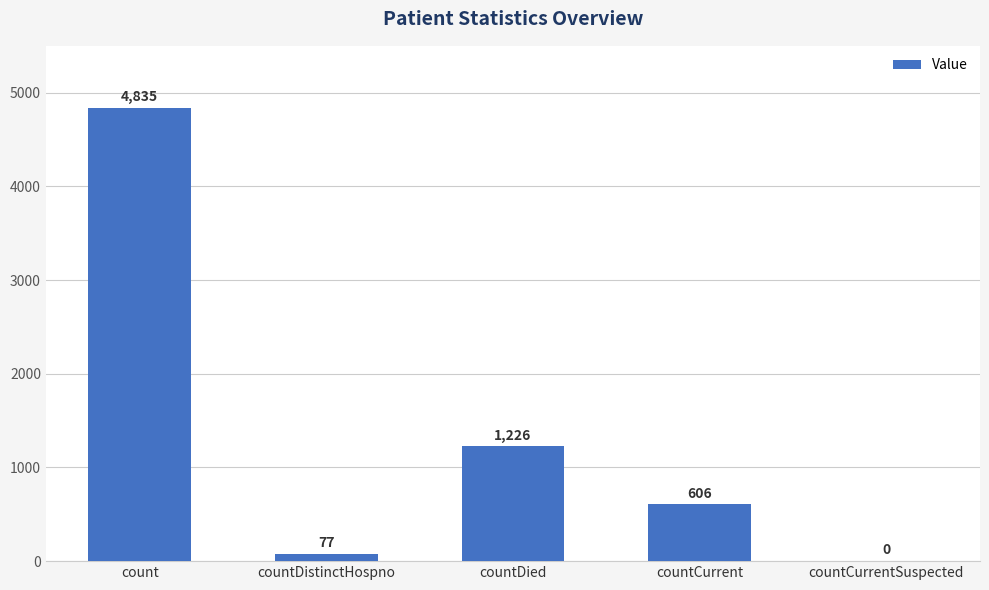

How many values are above zero?

4